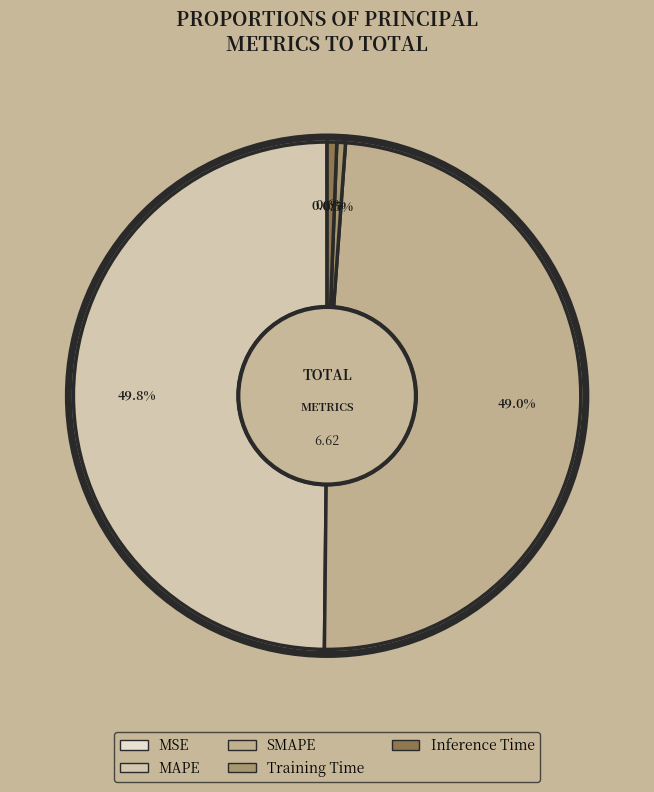

Approximately how many times larger is the value at SMAPE compared to MAPE?

1.0